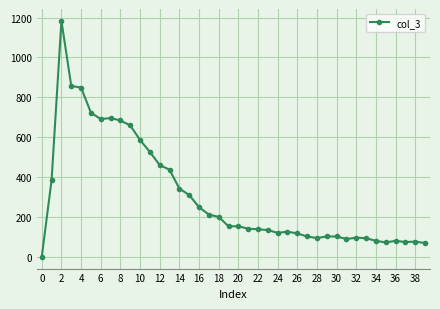

How many values are above zero?

39